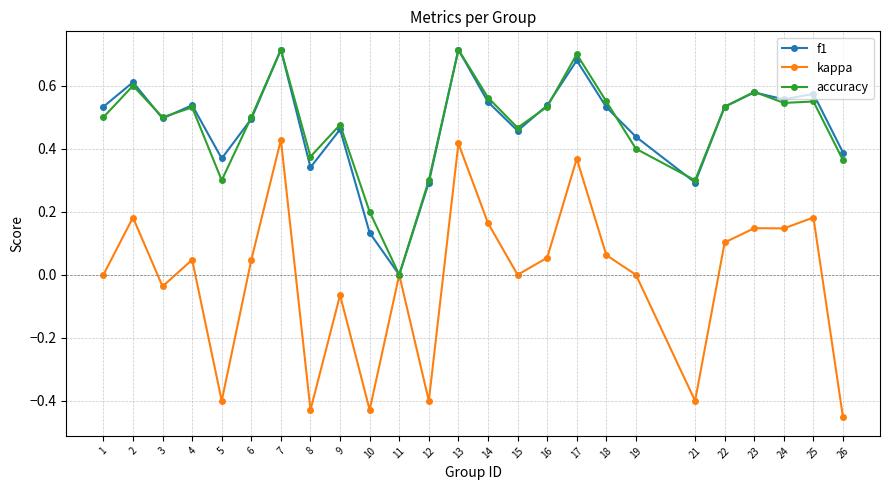

Is the value of f1 at 11 greater than the value of kappa at 24?

No